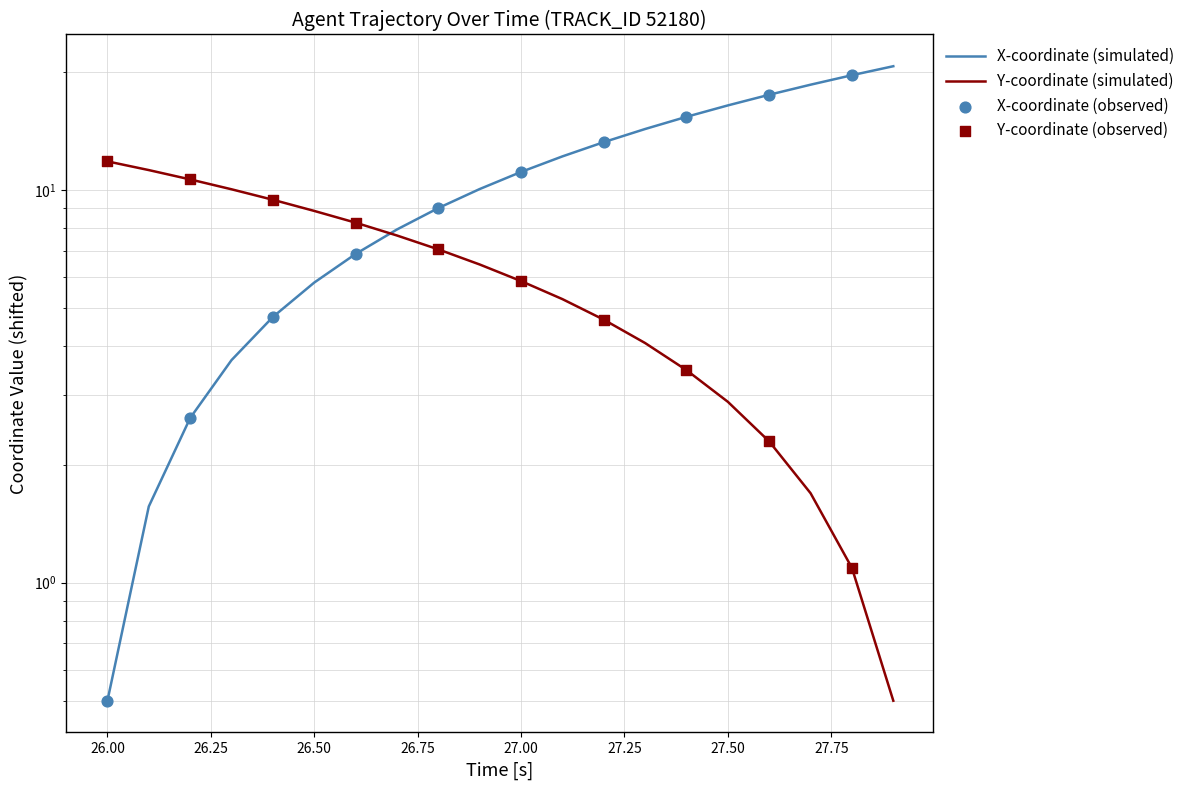

Which series contains the highest Y value?

X